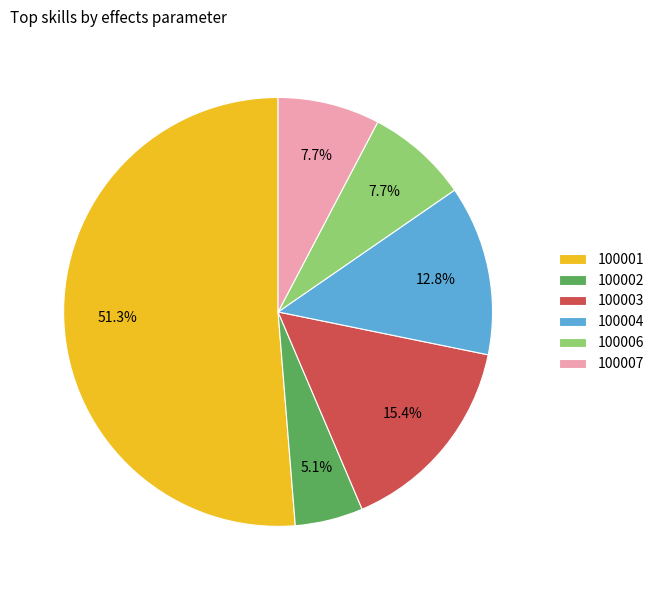

Which has a higher value, 100003 or 100006?

100003